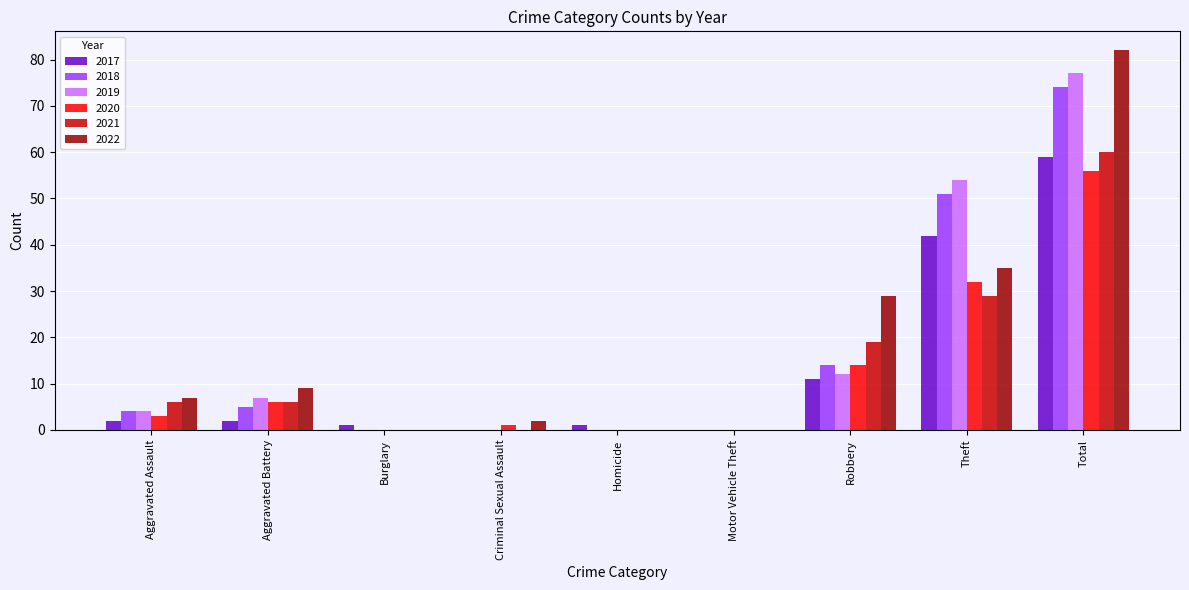

Which series changed the most between Aggravated Assault and Theft?

2019